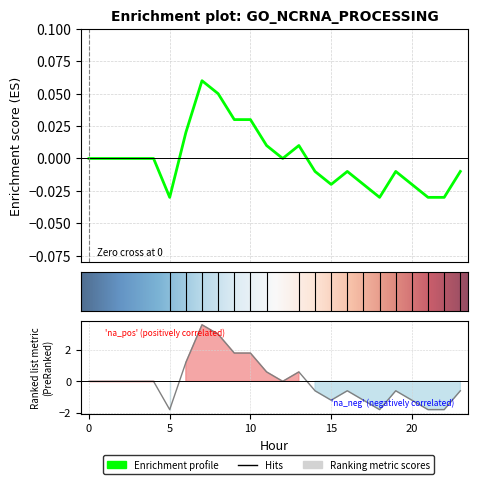

Where is the first local maximum?

7